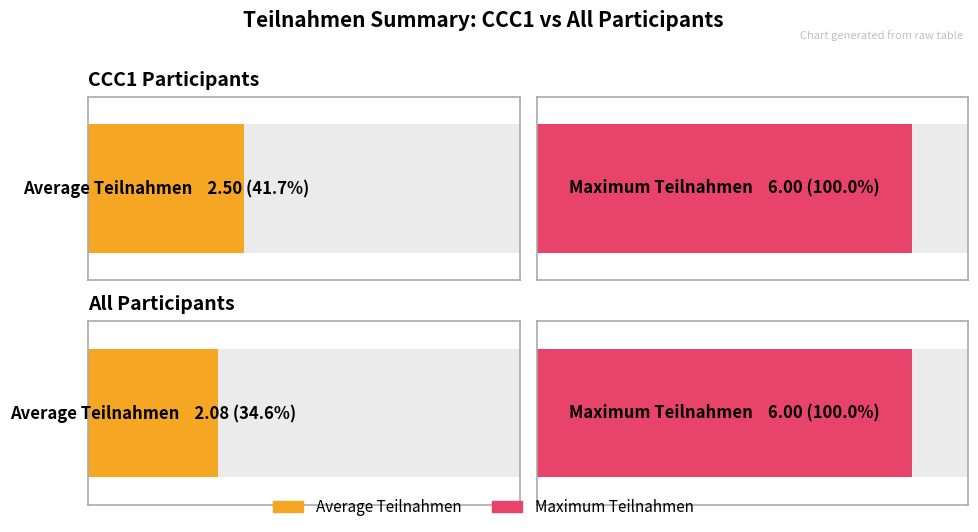

Which series has the widest spread of values?

Average participation (CCC1-present)